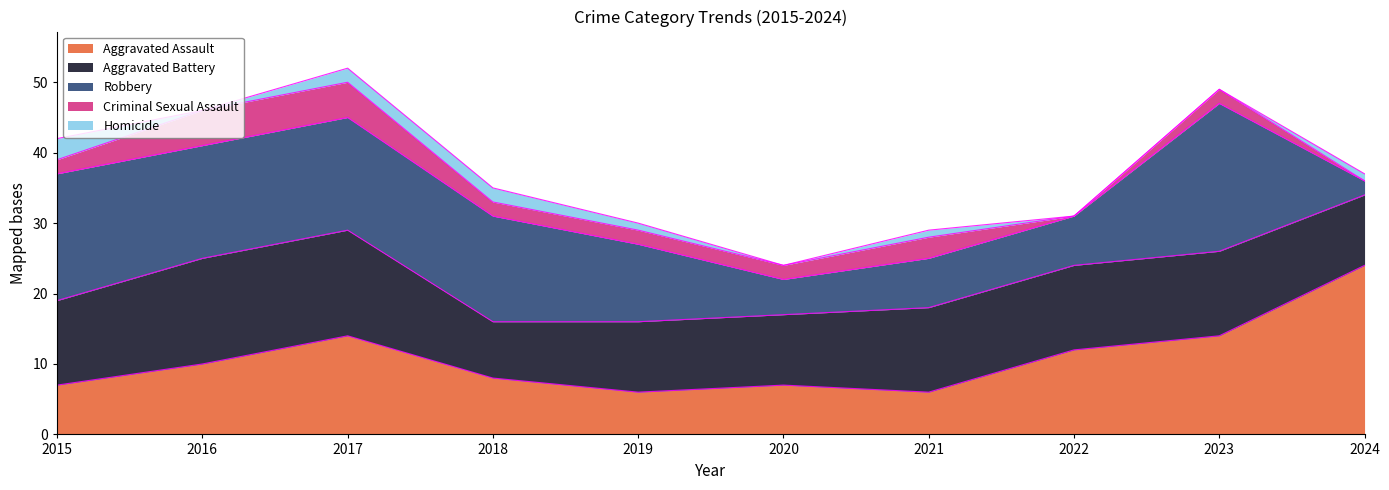

Count the number of data series in this chart.

5